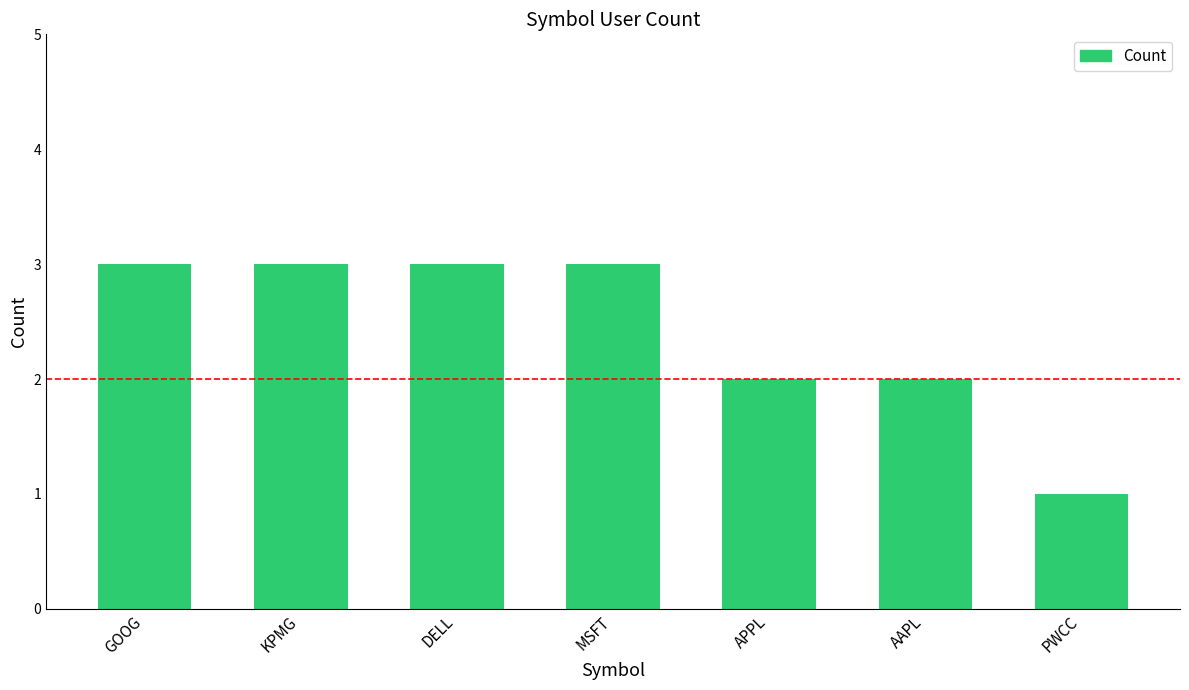

Which has a higher value, DELL or APPL?

DELL